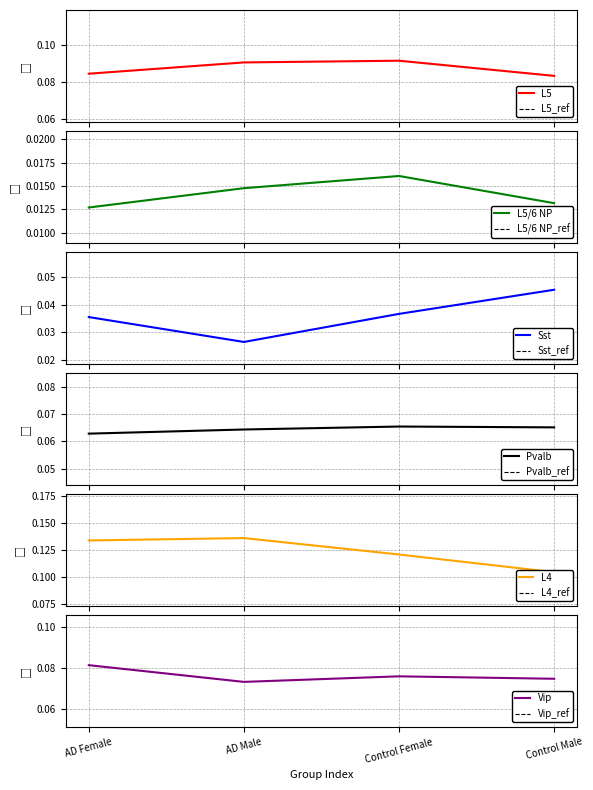

True or false: L4 and Pvalb intersect in this chart.

False